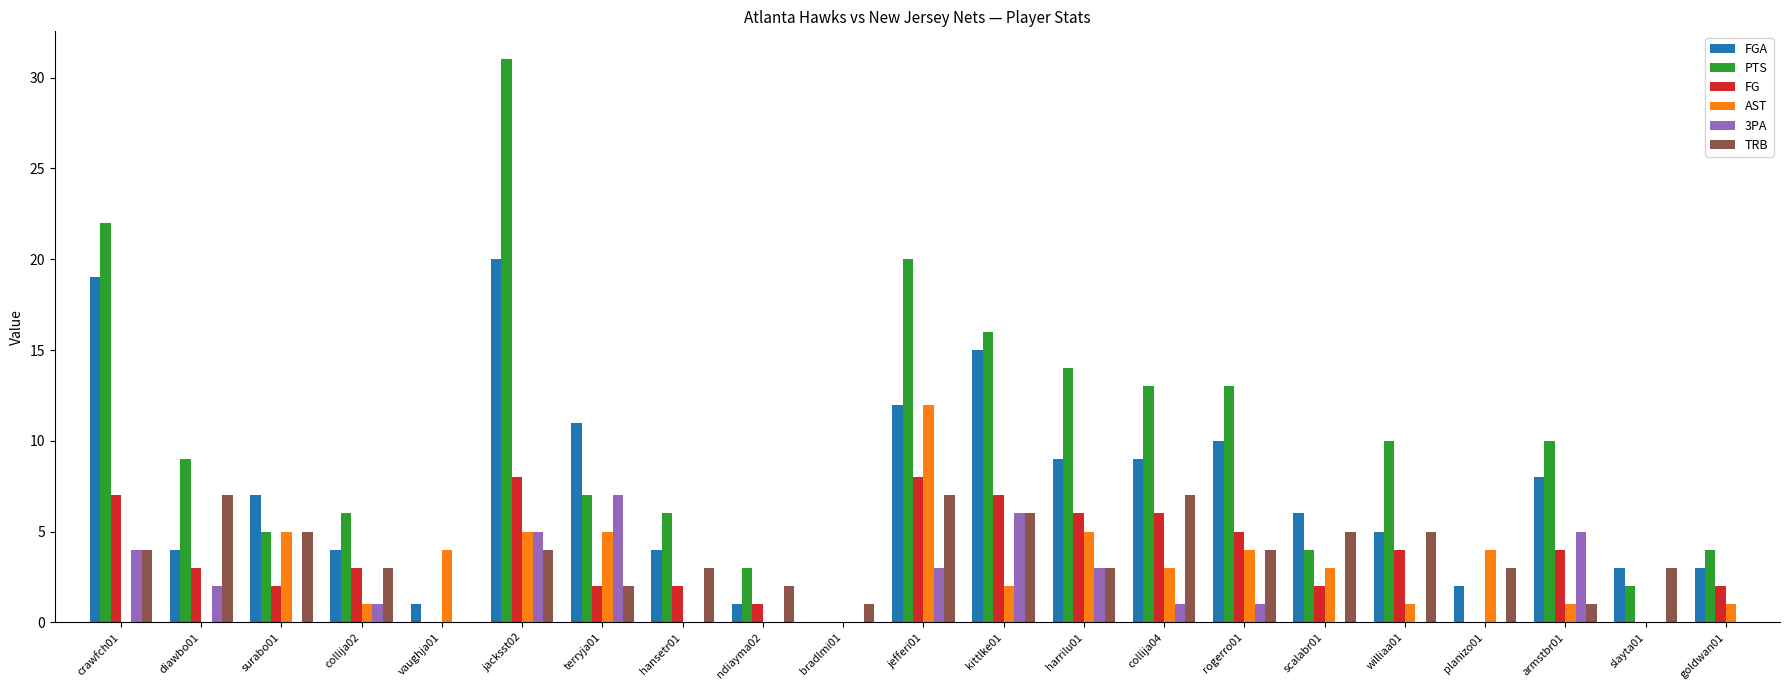

Is it true that AST equals 5 at crawfch01?

False